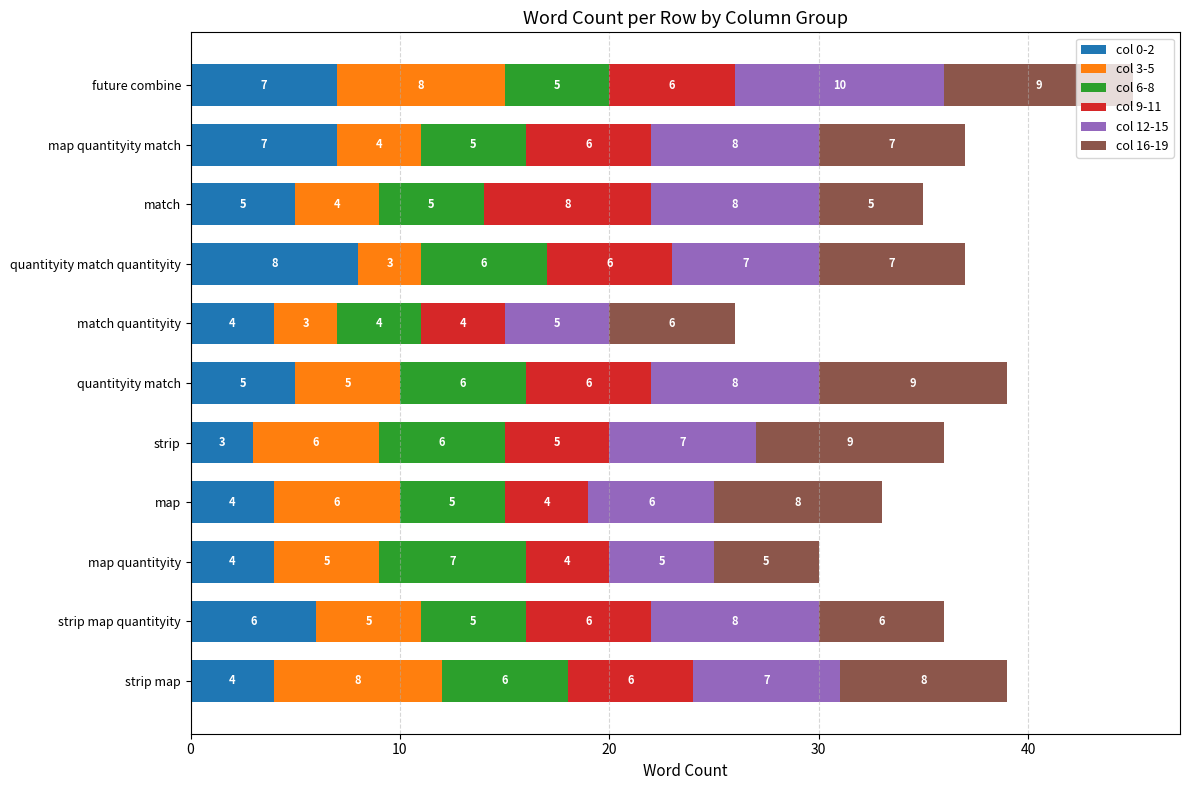

At which category is the sum across all series the highest?

future combine